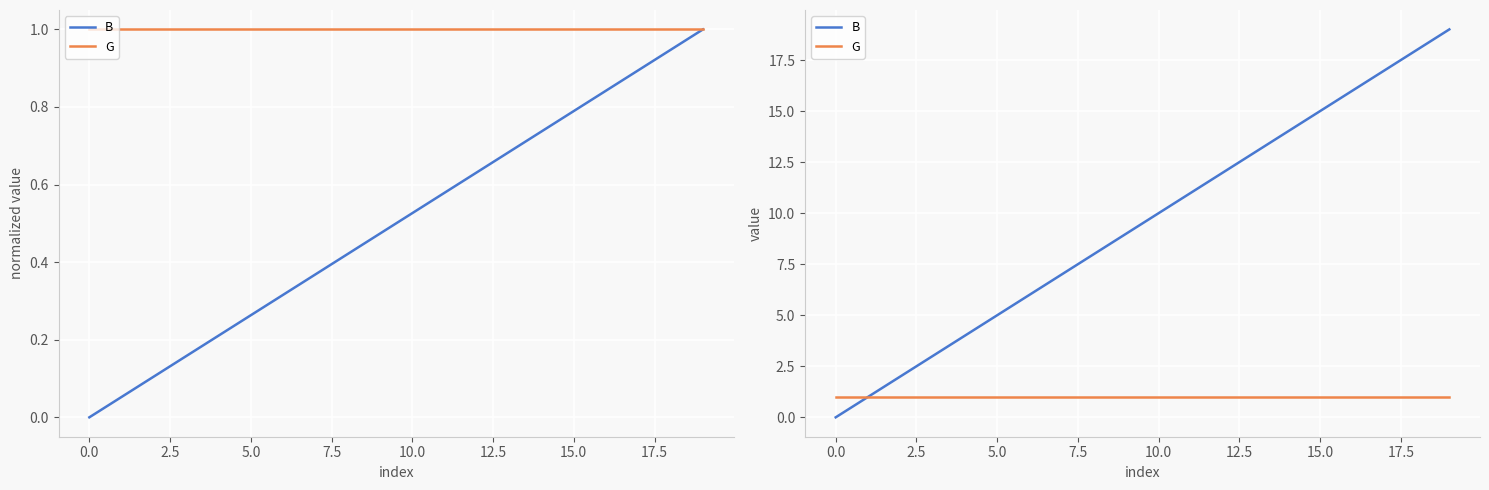

What is the highest value of the B series?

19